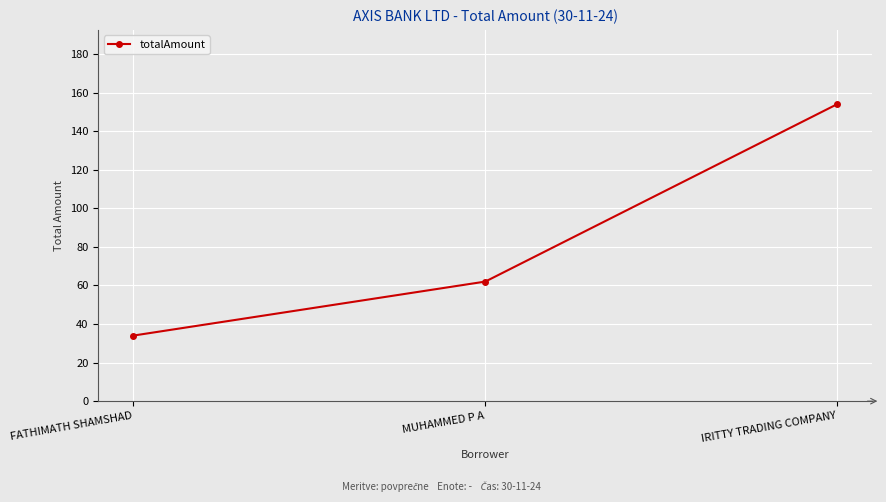

What is the difference between the maximum and minimum values?

120